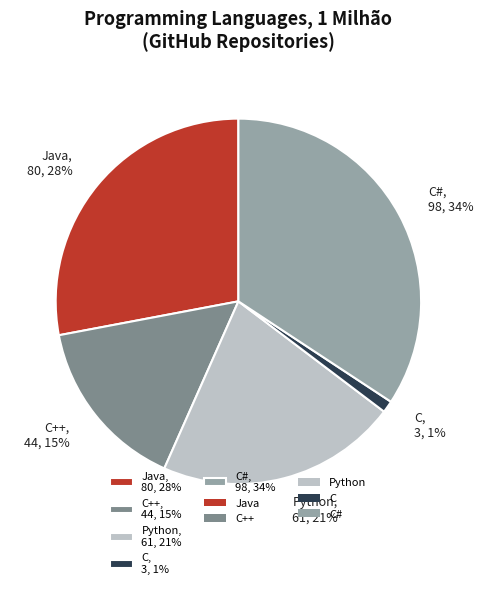

To the nearest percent, what portion does C#, 98, 34% represent?

34%